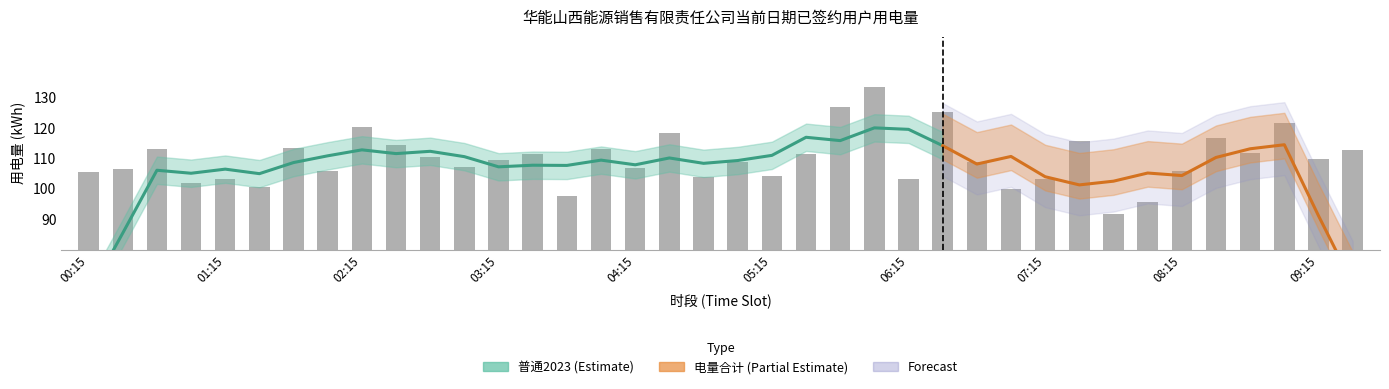

True or false: the data shows 112.6 at 09:30.

True